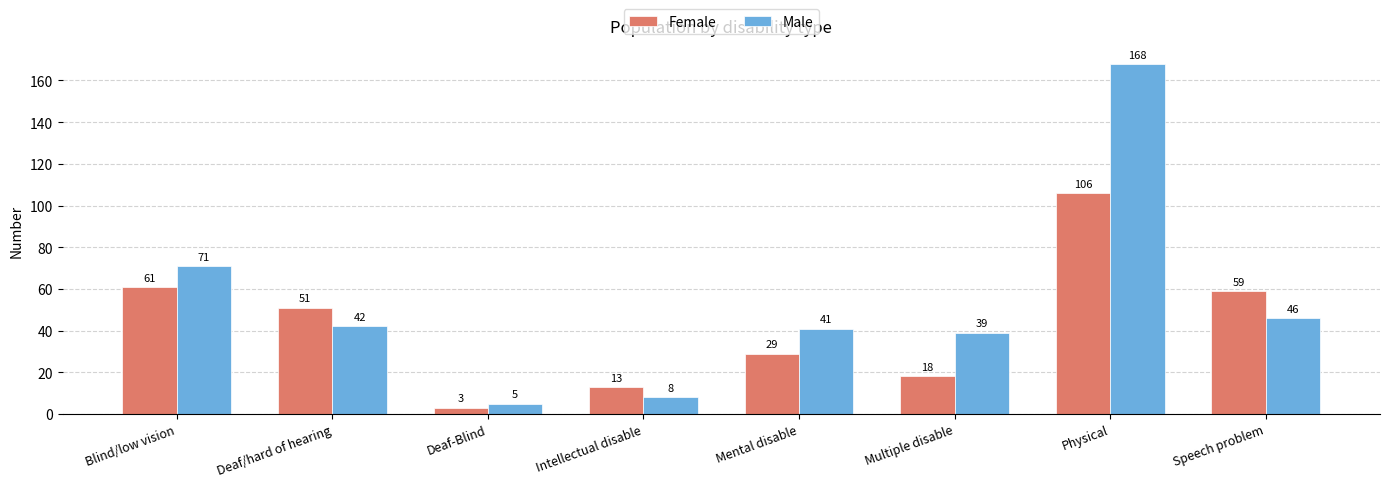

Is it true that Male equals 39 at Multiple disable?

True